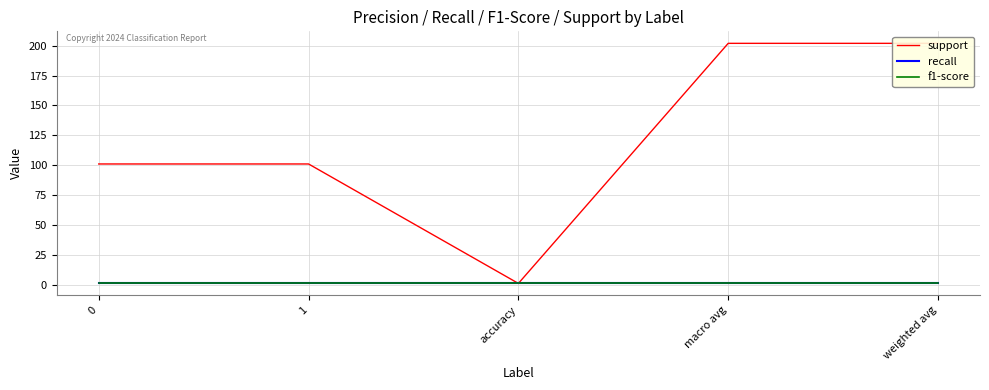

Count the number of data series in this chart.

3